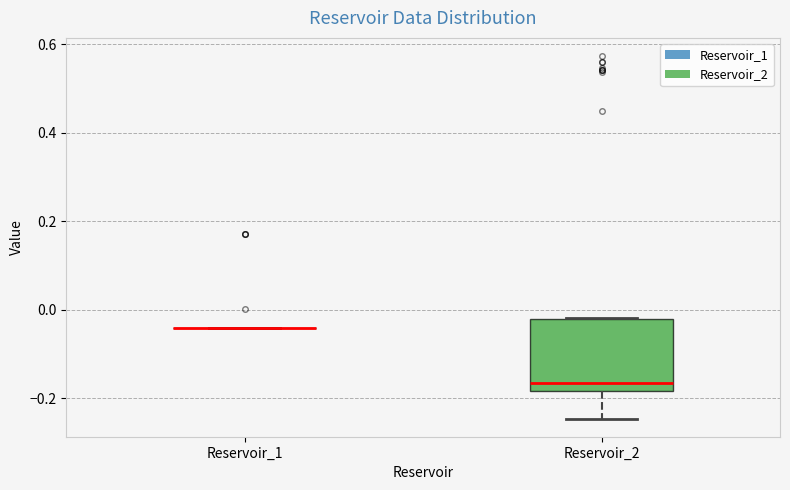

Reading left to right, read every box against the y-axis: the position of its median line, the range the box covers, and the ends of its whiskers. The values are not printed on the chart, so give them approximately, as read against the axis.

Reservoir_1: box collapsed to a line at -0.04, whiskers -0.04 to -0.04
Reservoir_2: median -0.16, box -0.18 to -0.02, whiskers -0.24 to -0.02